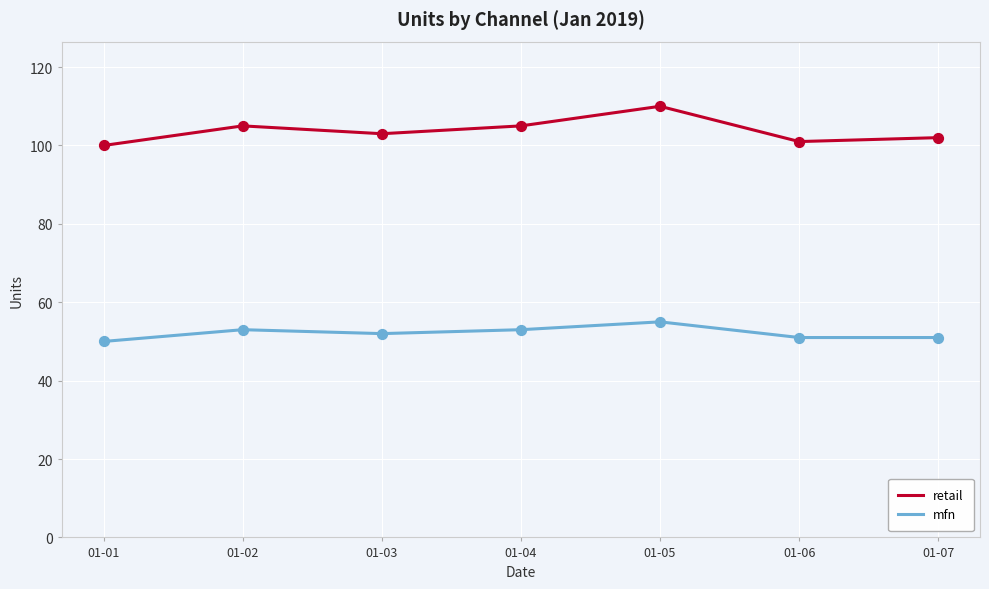

Which series has the largest range (max minus min)?

retail